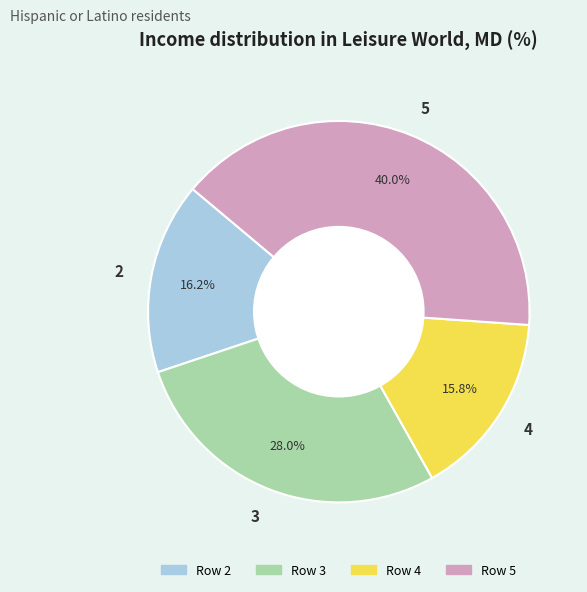

To the nearest percent, what is the combined percentage of 3 and 5?

68%